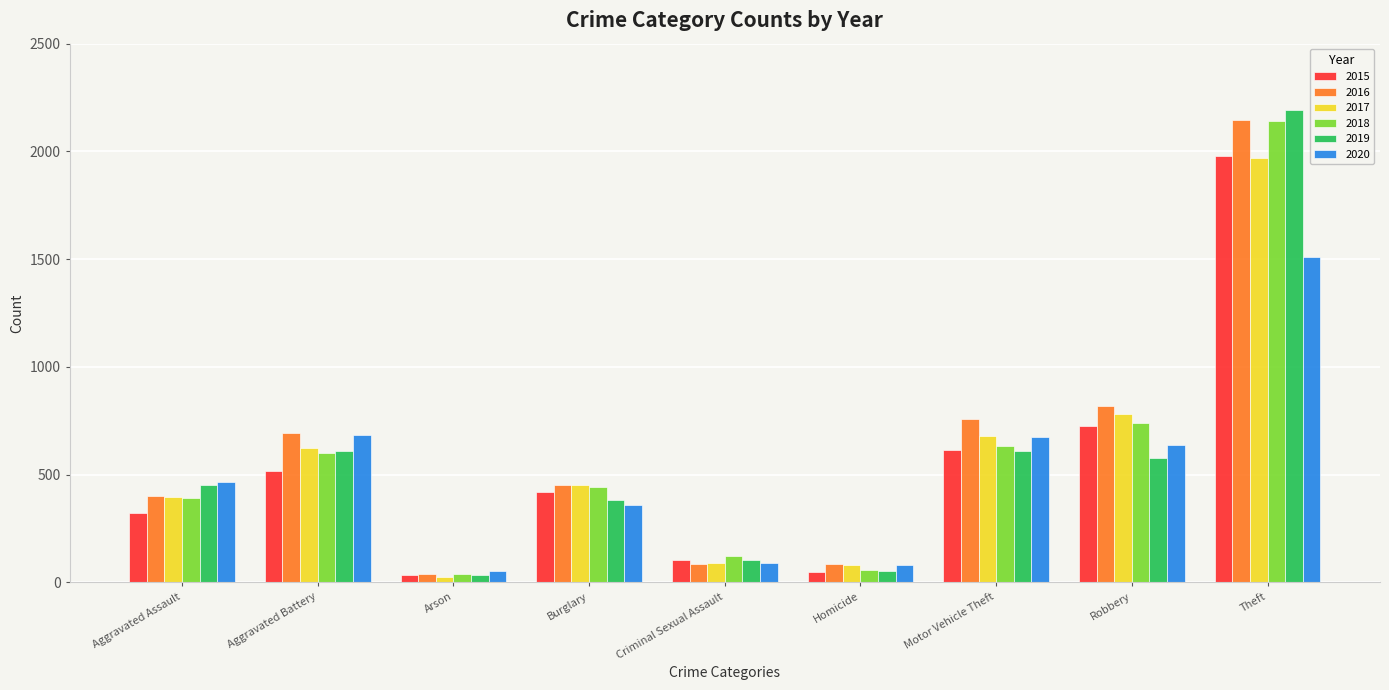

At which category is the sum across all series the highest?

Theft